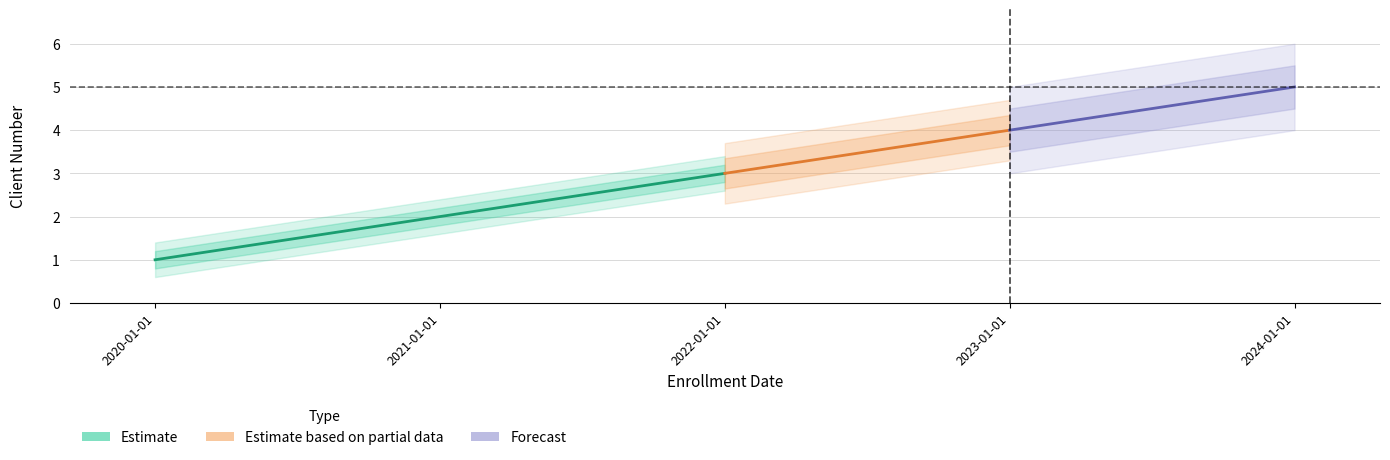

List the labels in order of value, largest first.

2024-01-01, 2023-01-01, 2022-01-01, 2021-01-01, 2020-01-01